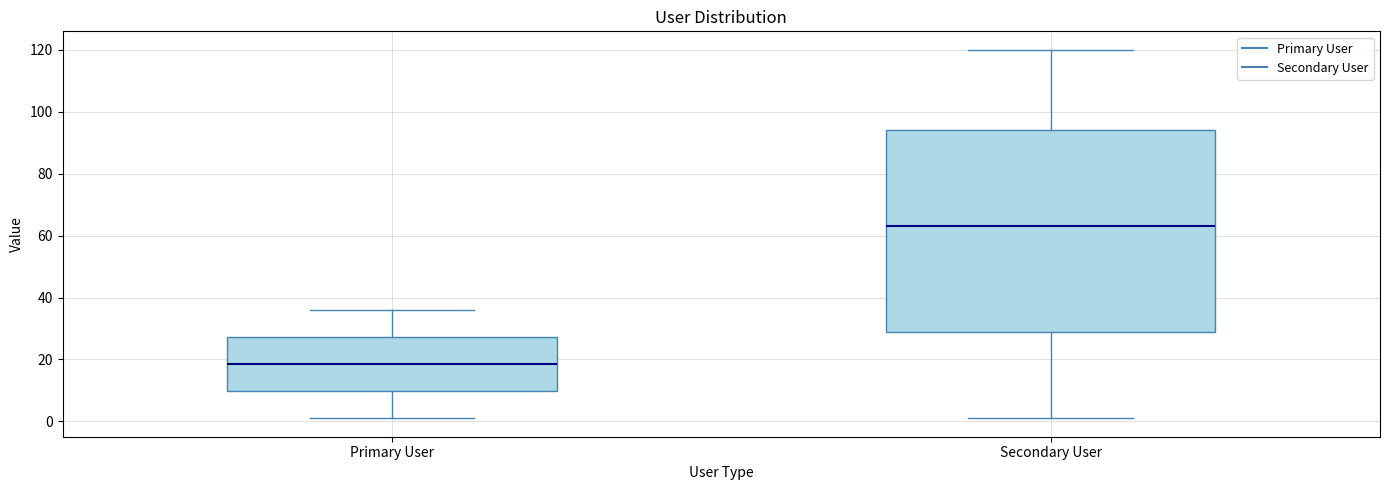

Where is the upper edge of the box for Secondary User on the y-axis? The values are not printed on the chart, so give them approximately, as read against the axis.

94